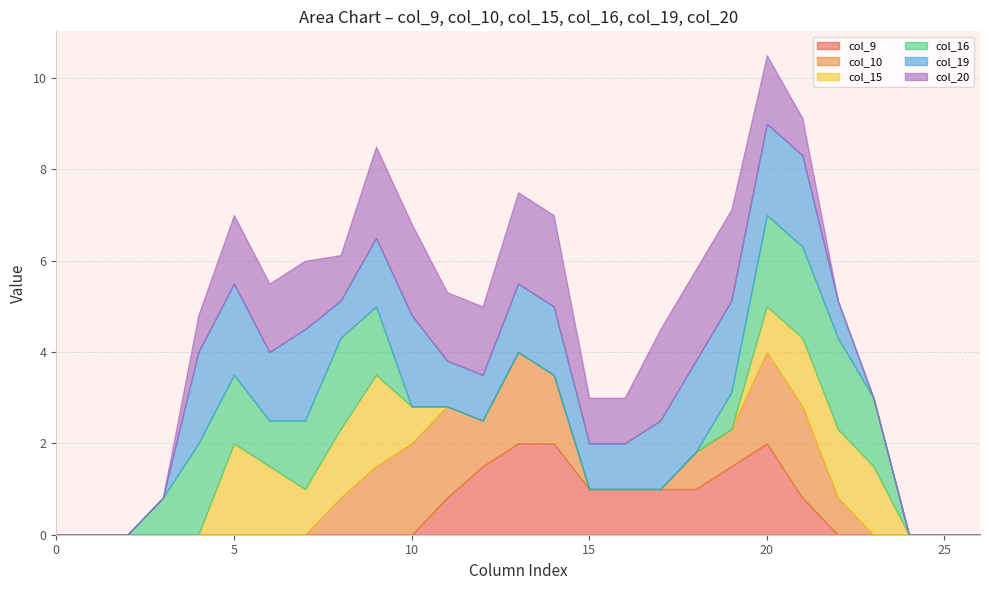

Reading left to right, what are all the values shown in this chart?

col_9: 0.0	0.0	0.0	0.0	0.0	0.0	0.0	0.0	0.0	0.0	0.0	0.8	1.5	2.0	2.0	1.0	1.0	1.0	1.0	1.5	2.0	0.8	0.0	0.0	0.0	0.0	0.0
col_10: 0.0	0.0	0.0	0.0	0.0	0.0	0.0	0.0	0.8	1.5	2.0	2.0	1.0	2.0	1.5	0.0	0.0	0.0	0.8	0.8	2.0	2.0	0.8	0.0	0.0	0.0	0.0
col_15: 0.0	0.0	0.0	0.0	0.0	2.0	1.5	1.0	1.5	2.0	0.8	0.0	0.0	0.0	0.0	0.0	0.0	0.0	0.0	0.0	1.0	1.5	1.5	1.5	0.0	0.0	0.0
col_16: 0.0	0.0	0.0	0.8	2.0	1.5	1.0	1.5	2.0	1.5	0.0	0.0	0.0	0.0	0.0	0.0	0.0	0.0	0.0	0.8	2.0	2.0	2.0	1.5	0.0	0.0	0.0
col_19: 0.0	0.0	0.0	0.0	2.0	2.0	1.5	2.0	0.8	1.5	2.0	1.0	1.0	1.5	1.5	1.0	1.0	1.5	2.0	2.0	2.0	2.0	0.8	0.0	0.0	0.0	0.0
col_20: 0.0	0.0	0.0	0.0	0.8	1.5	1.5	1.5	1.0	2.0	2.0	1.5	1.5	2.0	2.0	1.0	1.0	2.0	2.0	2.0	1.5	0.8	0.0	0.0	0.0	0.0	0.0